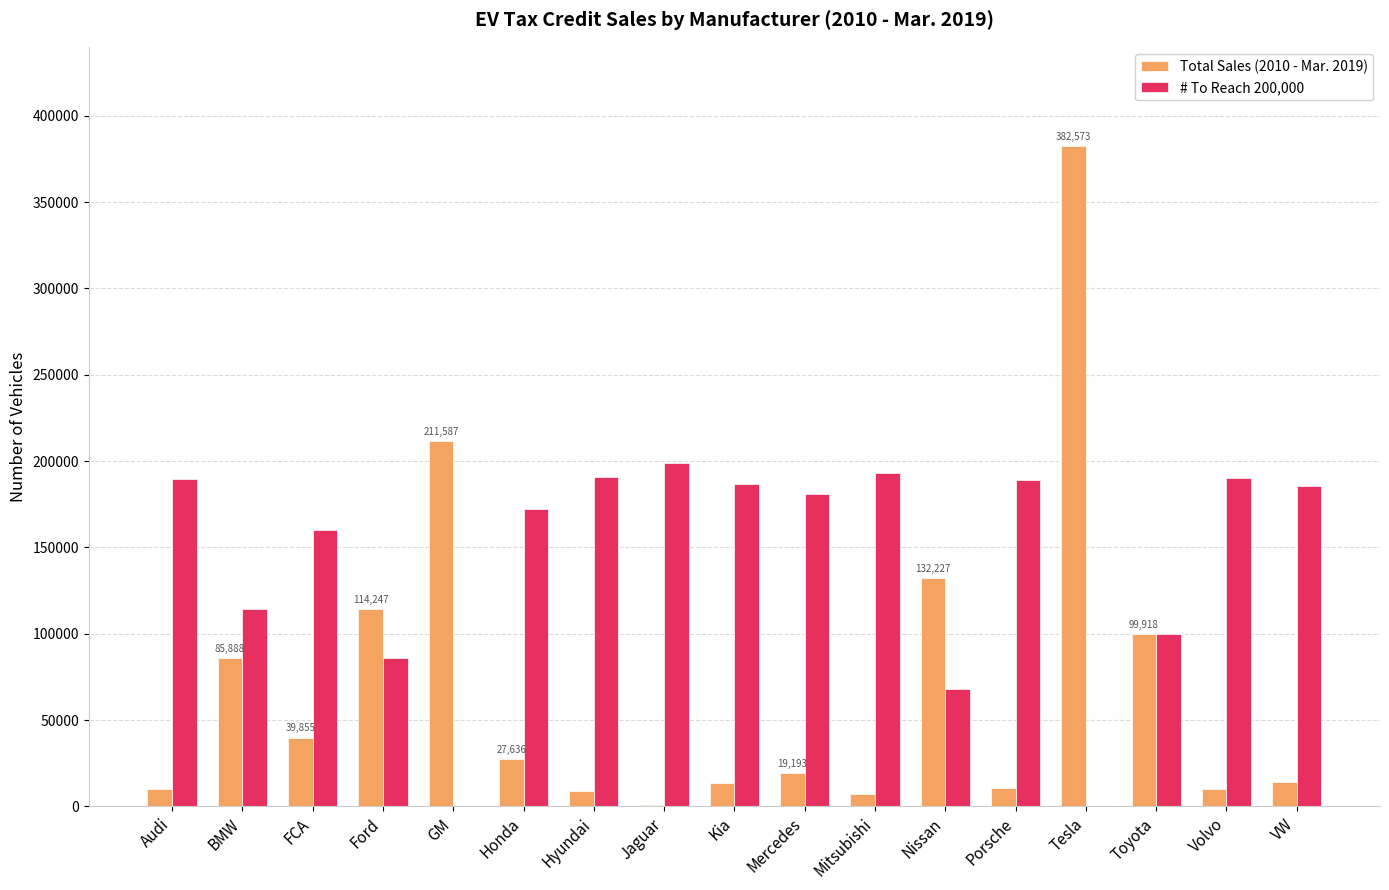

True or false: Total Sales (2010 - Mar. 2019) has a value of 44068 at GM.

False